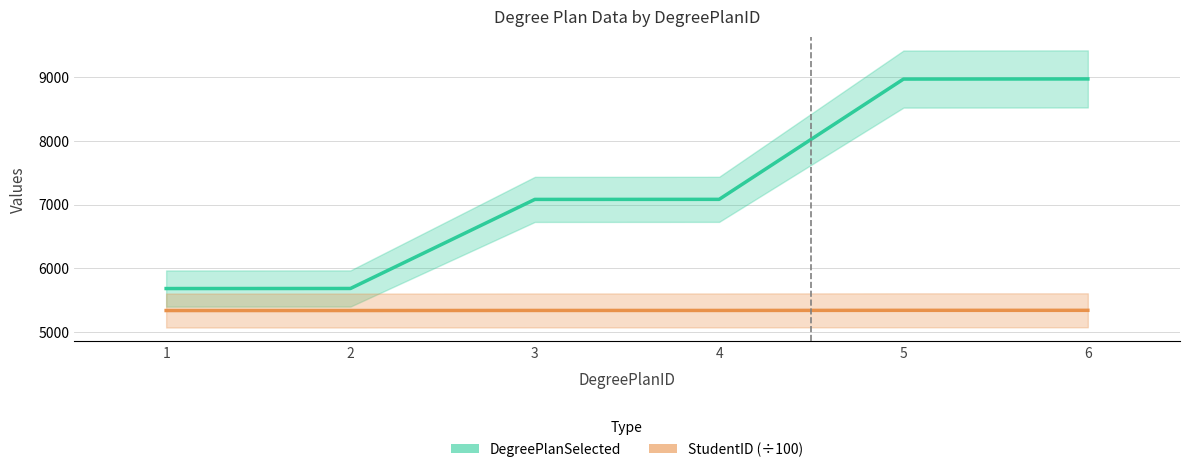

List the series in order of their overall mean, highest first.

DegreePlanSelected, StudentID (÷100)